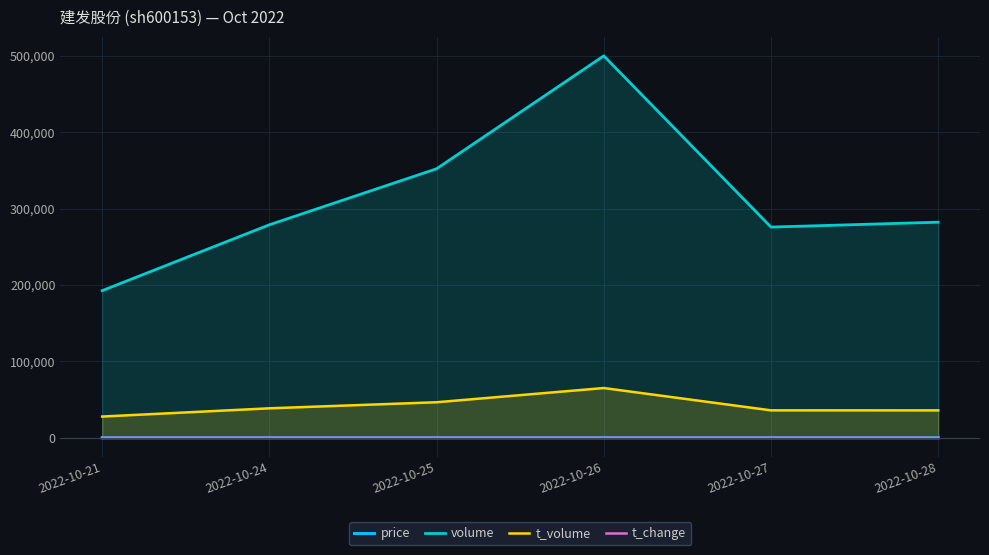

The t_volume series shows 35950.0 at 2022-10-27. True or false?

True